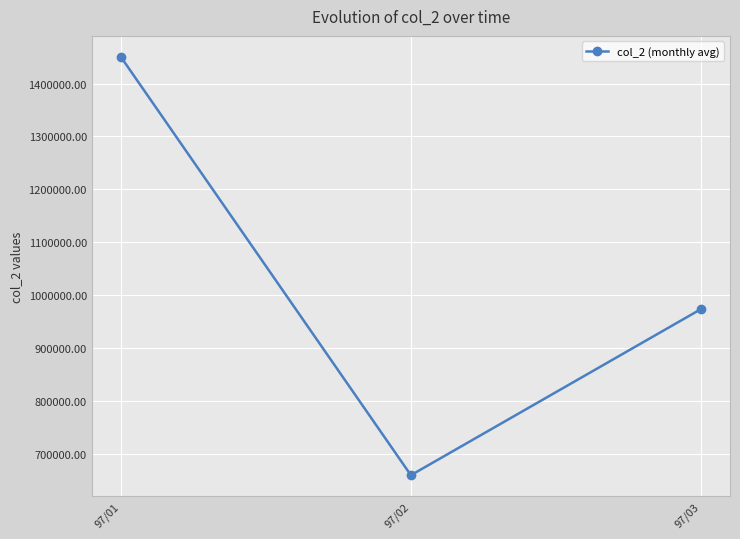

Reading right to left, extract all data points from this chart.

973963.3	660192.1	1450512.5